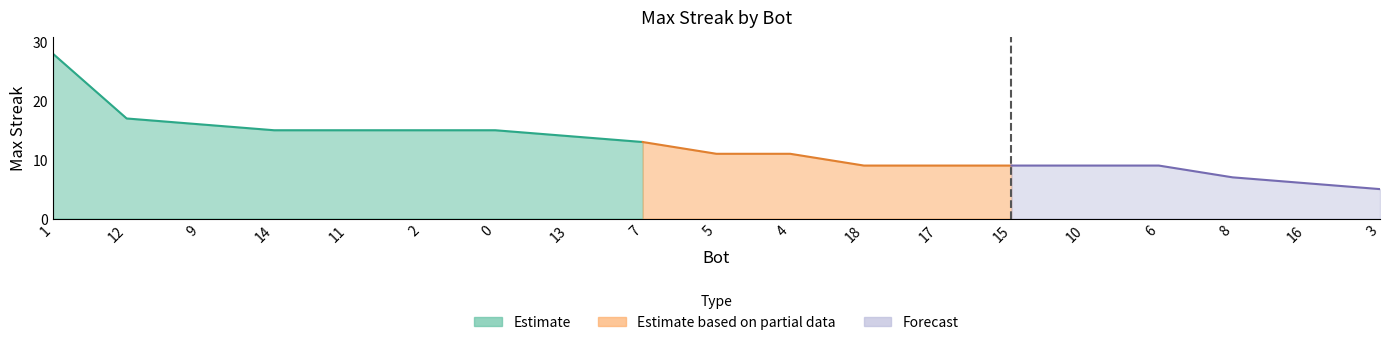

Rank the categories by value from highest to lowest.

1, 12, 9, 14, 11, 2, 0, 13, 7, 5, 4, 18, 17, 15, 10, 6, 8, 16, 3